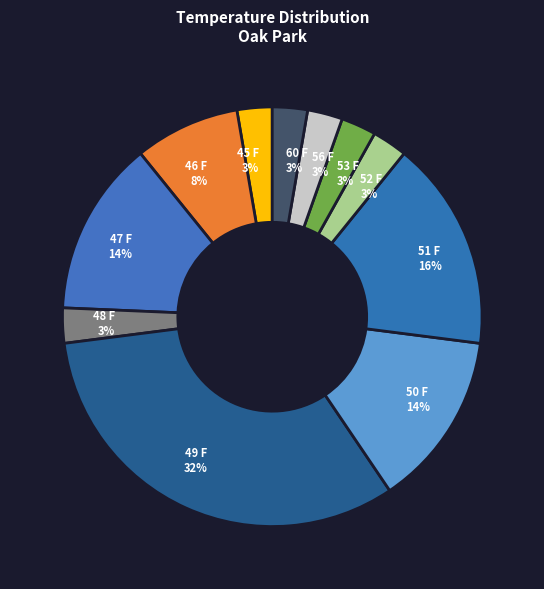

How many slices are in this pie chart?

11